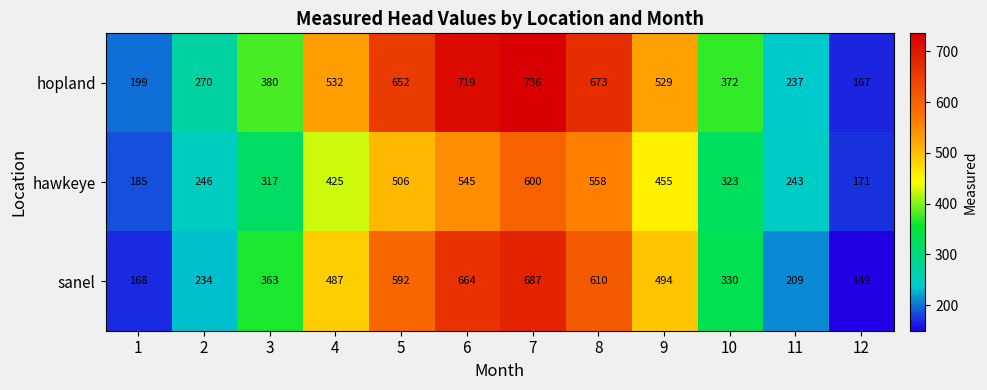

What is the greatest value displayed?

736